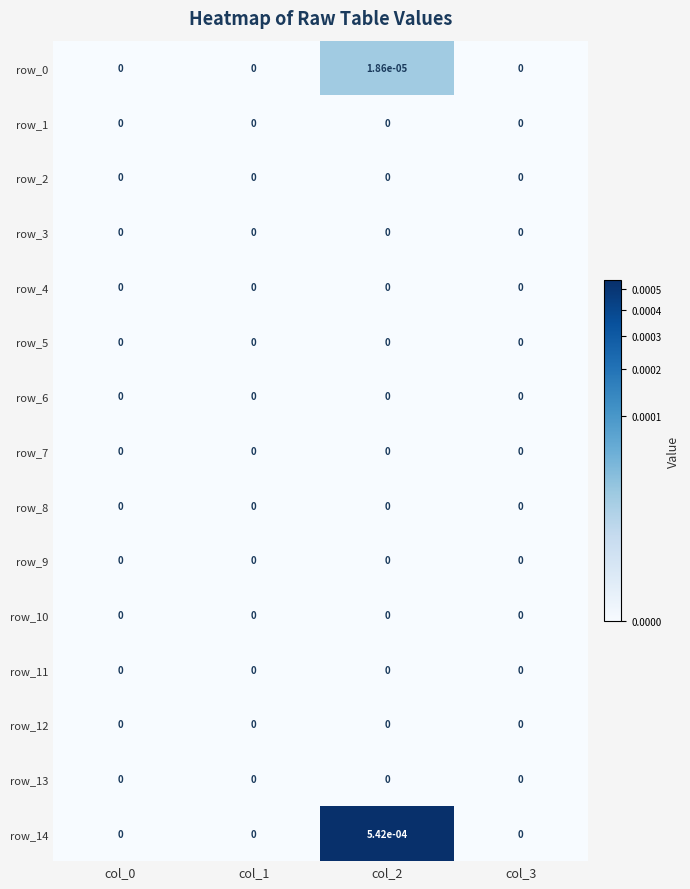

Is the value of row_9 at col_0 greater than the value of row_0 at col_2?

No